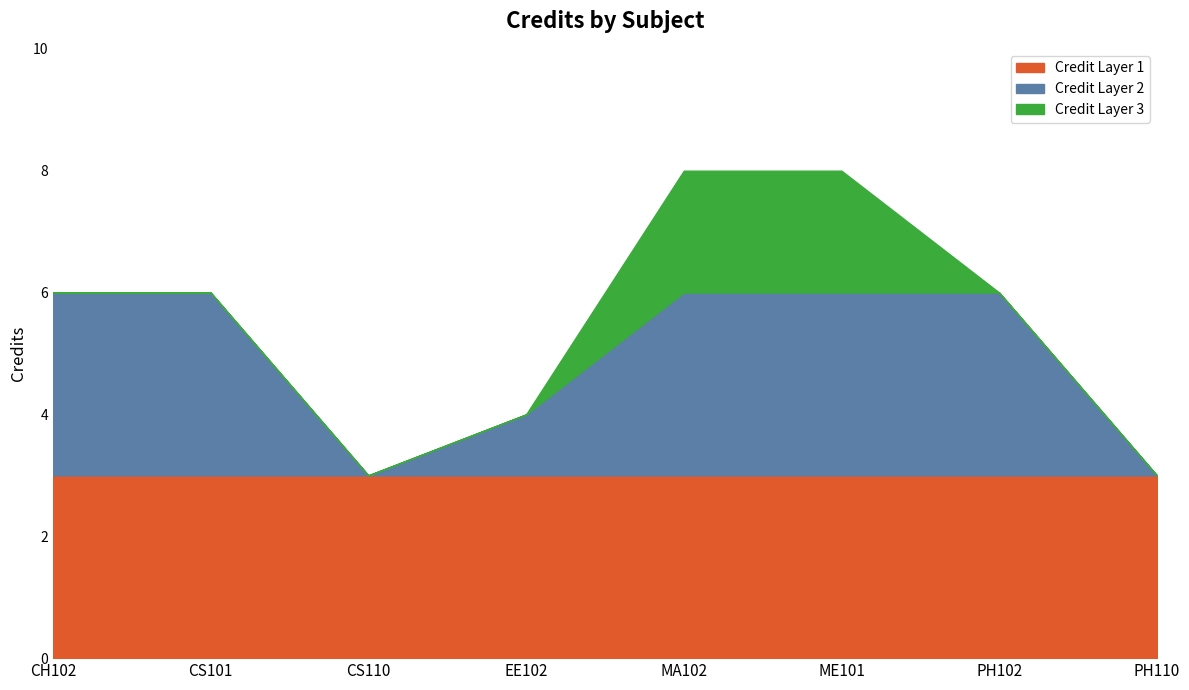

What is the change in value from ME101 to PH110?

-5